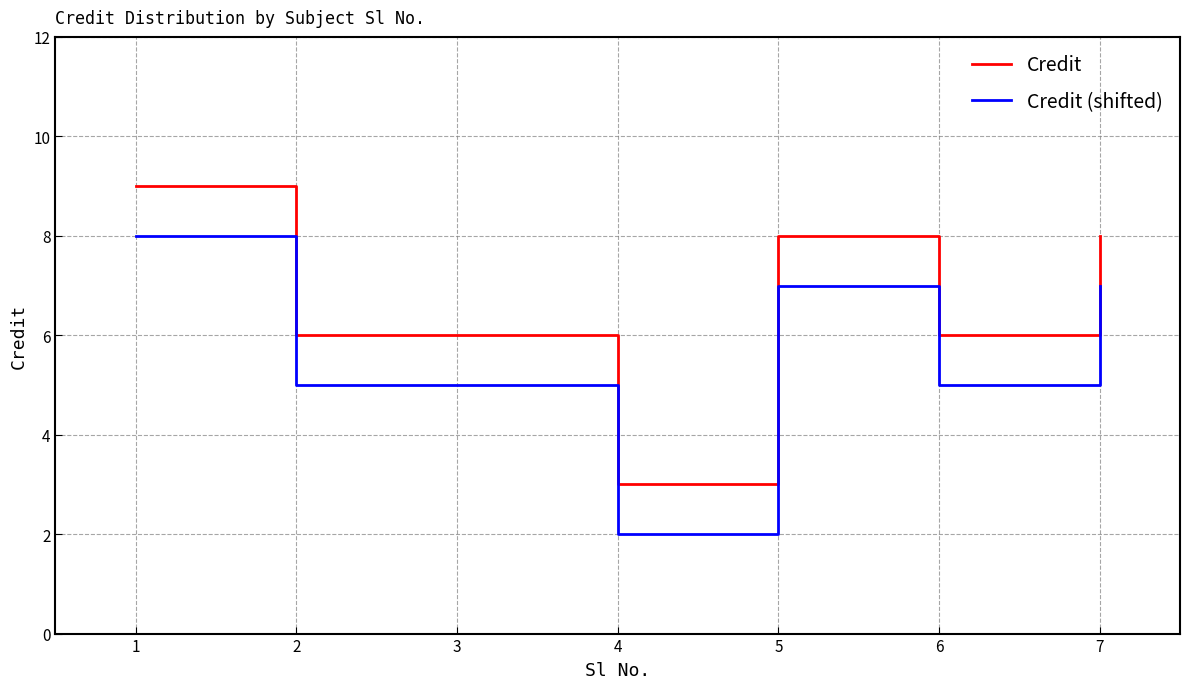

How many lines are shown in the chart?

2